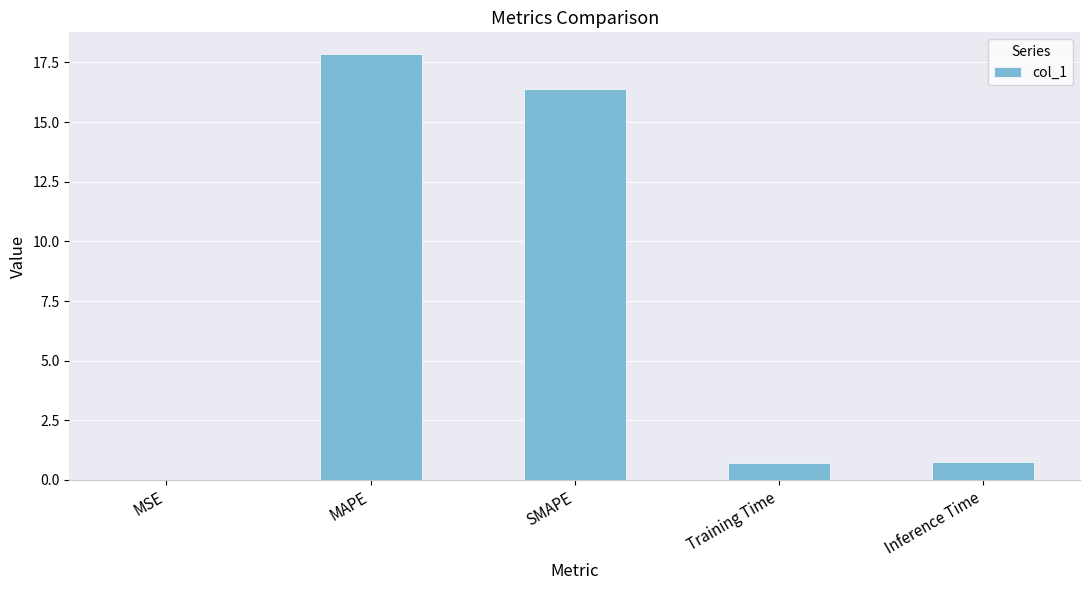

Which category has the highest value across all series?

MAPE